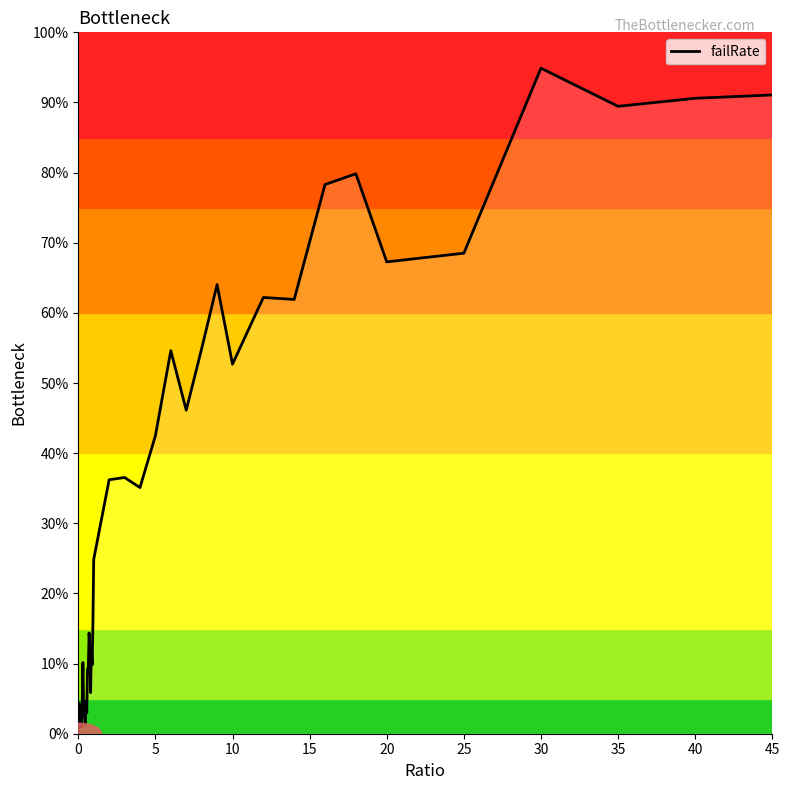

What is the difference between the maximum and minimum values?

94.9